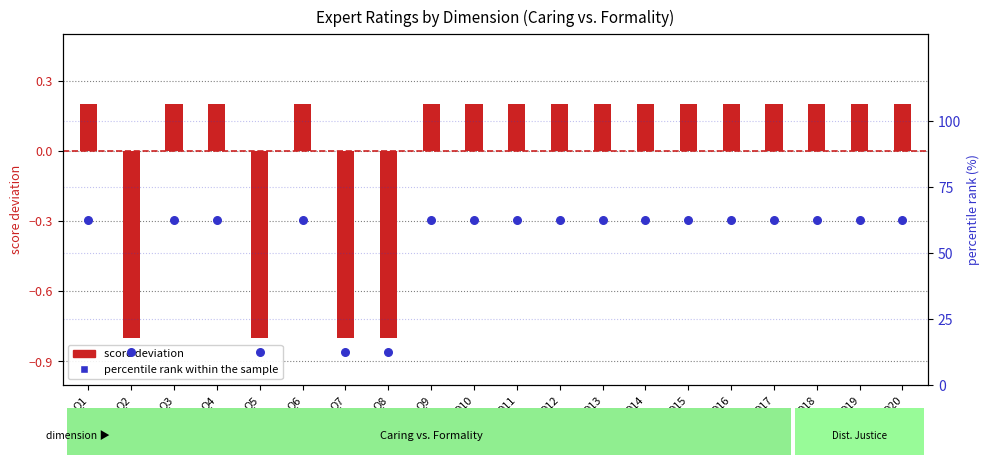

Which series reaches the minimum Y coordinate?

score deviation